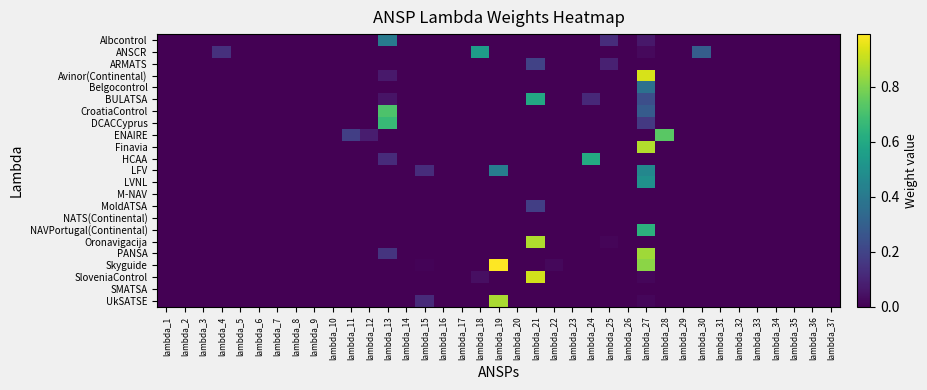

Reading right to left, extract all data points from this chart.

Albcontrol: lambda_37=0.0	lambda_36=0.0	lambda_35=0.0	lambda_34=0.0	lambda_33=0.0	lambda_32=0.0	lambda_31=0.0	lambda_30=0.0	lambda_29=0.0	lambda_28=0.0	lambda_27=0.1	lambda_26=0.0	lambda_25=0.1	lambda_24=0.0	lambda_23=0.0	lambda_22=0.0	lambda_21=0.0	lambda_20=0.0	lambda_19=0.0	lambda_18=0.0	lambda_17=0.0	lambda_16=0.0	lambda_15=0.0	lambda_14=0.0	lambda_13=0.4	lambda_12=0.0	lambda_11=0.0	lambda_10=0.0	lambda_9=0.0	lambda_8=0.0	lambda_7=0.0	lambda_6=0.0	lambda_5=0.0	lambda_4=0.0	lambda_3=0.0	lambda_2=0.0	lambda_1=0.0
ANSCR: lambda_37=0.0	lambda_36=0.0	lambda_35=0.0	lambda_34=0.0	lambda_33=0.0	lambda_32=0.0	lambda_31=0.0	lambda_30=0.3	lambda_29=0.0	lambda_28=0.0	lambda_27=0.0	lambda_26=0.0	lambda_25=0.0	lambda_24=0.0	lambda_23=0.0	lambda_22=0.0	lambda_21=0.0	lambda_20=0.0	lambda_19=0.0	lambda_18=0.5	lambda_17=0.0	lambda_16=0.0	lambda_15=0.0	lambda_14=0.0	lambda_13=0.0	lambda_12=0.0	lambda_11=0.0	lambda_10=0.0	lambda_9=0.0	lambda_8=0.0	lambda_7=0.0	lambda_6=0.0	lambda_5=0.0	lambda_4=0.1	lambda_3=0.0	lambda_2=0.0	lambda_1=0.0
ARMATS: lambda_37=0.0	lambda_36=0.0	lambda_35=0.0	lambda_34=0.0	lambda_33=0.0	lambda_32=0.0	lambda_31=0.0	lambda_30=0.0	lambda_29=0.0	lambda_28=0.0	lambda_27=0.0	lambda_26=0.0	lambda_25=0.1	lambda_24=0.0	lambda_23=0.0	lambda_22=0.0	lambda_21=0.2	lambda_20=0.0	lambda_19=0.0	lambda_18=0.0	lambda_17=0.0	lambda_16=0.0	lambda_15=0.0	lambda_14=0.0	lambda_13=0.0	lambda_12=0.0	lambda_11=0.0	lambda_10=0.0	lambda_9=0.0	lambda_8=0.0	lambda_7=0.0	lambda_6=0.0	lambda_5=0.0	lambda_4=0.0	lambda_3=0.0	lambda_2=0.0	lambda_1=0.0
Avinor(Continental): lambda_37=0.0	lambda_36=0.0	lambda_35=0.0	lambda_34=0.0	lambda_33=0.0	lambda_32=0.0	lambda_31=0.0	lambda_30=0.0	lambda_29=0.0	lambda_28=0.0	lambda_27=0.9	lambda_26=0.0	lambda_25=0.0	lambda_24=0.0	lambda_23=0.0	lambda_22=0.0	lambda_21=0.0	lambda_20=0.0	lambda_19=0.0	lambda_18=0.0	lambda_17=0.0	lambda_16=0.0	lambda_15=0.0	lambda_14=0.0	lambda_13=0.1	lambda_12=0.0	lambda_11=0.0	lambda_10=0.0	lambda_9=0.0	lambda_8=0.0	lambda_7=0.0	lambda_6=0.0	lambda_5=0.0	lambda_4=0.0	lambda_3=0.0	lambda_2=0.0	lambda_1=0.0
Belgocontrol: lambda_37=0.0	lambda_36=0.0	lambda_35=0.0	lambda_34=0.0	lambda_33=0.0	lambda_32=0.0	lambda_31=0.0	lambda_30=0.0	lambda_29=0.0	lambda_28=0.0	lambda_27=0.4	lambda_26=0.0	lambda_25=0.0	lambda_24=0.0	lambda_23=0.0	lambda_22=0.0	lambda_21=0.0	lambda_20=0.0	lambda_19=0.0	lambda_18=0.0	lambda_17=0.0	lambda_16=0.0	lambda_15=0.0	lambda_14=0.0	lambda_13=0.0	lambda_12=0.0	lambda_11=0.0	lambda_10=0.0	lambda_9=0.0	lambda_8=0.0	lambda_7=0.0	lambda_6=0.0	lambda_5=0.0	lambda_4=0.0	lambda_3=0.0	lambda_2=0.0	lambda_1=0.0
BULATSA: lambda_37=0.0	lambda_36=0.0	lambda_35=0.0	lambda_34=0.0	lambda_33=0.0	lambda_32=0.0	lambda_31=0.0	lambda_30=0.0	lambda_29=0.0	lambda_28=0.0	lambda_27=0.2	lambda_26=0.0	lambda_25=0.0	lambda_24=0.1	lambda_23=0.0	lambda_22=0.0	lambda_21=0.6	lambda_20=0.0	lambda_19=0.0	lambda_18=0.0	lambda_17=0.0	lambda_16=0.0	lambda_15=0.0	lambda_14=0.0	lambda_13=0.1	lambda_12=0.0	lambda_11=0.0	lambda_10=0.0	lambda_9=0.0	lambda_8=0.0	lambda_7=0.0	lambda_6=0.0	lambda_5=0.0	lambda_4=0.0	lambda_3=0.0	lambda_2=0.0	lambda_1=0.0
CroatiaControl: lambda_37=0.0	lambda_36=0.0	lambda_35=0.0	lambda_34=0.0	lambda_33=0.0	lambda_32=0.0	lambda_31=0.0	lambda_30=0.0	lambda_29=0.0	lambda_28=0.0	lambda_27=0.3	lambda_26=0.0	lambda_25=0.0	lambda_24=0.0	lambda_23=0.0	lambda_22=0.0	lambda_21=0.0	lambda_20=0.0	lambda_19=0.0	lambda_18=0.0	lambda_17=0.0	lambda_16=0.0	lambda_15=0.0	lambda_14=0.0	lambda_13=0.7	lambda_12=0.0	lambda_11=0.0	lambda_10=0.0	lambda_9=0.0	lambda_8=0.0	lambda_7=0.0	lambda_6=0.0	lambda_5=0.0	lambda_4=0.0	lambda_3=0.0	lambda_2=0.0	lambda_1=0.0
DCACCyprus: lambda_37=0.0	lambda_36=0.0	lambda_35=0.0	lambda_34=0.0	lambda_33=0.0	lambda_32=0.0	lambda_31=0.0	lambda_30=0.0	lambda_29=0.0	lambda_28=0.0	lambda_27=0.2	lambda_26=0.0	lambda_25=0.0	lambda_24=0.0	lambda_23=0.0	lambda_22=0.0	lambda_21=0.0	lambda_20=0.0	lambda_19=0.0	lambda_18=0.0	lambda_17=0.0	lambda_16=0.0	lambda_15=0.0	lambda_14=0.0	lambda_13=0.7	lambda_12=0.0	lambda_11=0.0	lambda_10=0.0	lambda_9=0.0	lambda_8=0.0	lambda_7=0.0	lambda_6=0.0	lambda_5=0.0	lambda_4=0.0	lambda_3=0.0	lambda_2=0.0	lambda_1=0.0
ENAIRE: lambda_37=0.0	lambda_36=0.0	lambda_35=0.0	lambda_34=0.0	lambda_33=0.0	lambda_32=0.0	lambda_31=0.0	lambda_30=0.0	lambda_29=0.0	lambda_28=0.7	lambda_27=0.0	lambda_26=0.0	lambda_25=0.0	lambda_24=0.0	lambda_23=0.0	lambda_22=0.0	lambda_21=0.0	lambda_20=0.0	lambda_19=0.0	lambda_18=0.0	lambda_17=0.0	lambda_16=0.0	lambda_15=0.0	lambda_14=0.0	lambda_13=0.0	lambda_12=0.1	lambda_11=0.2	lambda_10=0.0	lambda_9=0.0	lambda_8=0.0	lambda_7=0.0	lambda_6=0.0	lambda_5=0.0	lambda_4=0.0	lambda_3=0.0	lambda_2=0.0	lambda_1=0.0
Finavia: lambda_37=0.0	lambda_36=0.0	lambda_35=0.0	lambda_34=0.0	lambda_33=0.0	lambda_32=0.0	lambda_31=0.0	lambda_30=0.0	lambda_29=0.0	lambda_28=0.0	lambda_27=0.9	lambda_26=0.0	lambda_25=0.0	lambda_24=0.0	lambda_23=0.0	lambda_22=0.0	lambda_21=0.0	lambda_20=0.0	lambda_19=0.0	lambda_18=0.0	lambda_17=0.0	lambda_16=0.0	lambda_15=0.0	lambda_14=0.0	lambda_13=0.0	lambda_12=0.0	lambda_11=0.0	lambda_10=0.0	lambda_9=0.0	lambda_8=0.0	lambda_7=0.0	lambda_6=0.0	lambda_5=0.0	lambda_4=0.0	lambda_3=0.0	lambda_2=0.0	lambda_1=0.0
HCAA: lambda_37=0.0	lambda_36=0.0	lambda_35=0.0	lambda_34=0.0	lambda_33=0.0	lambda_32=0.0	lambda_31=0.0	lambda_30=0.0	lambda_29=0.0	lambda_28=0.0	lambda_27=0.0	lambda_26=0.0	lambda_25=0.0	lambda_24=0.6	lambda_23=0.0	lambda_22=0.0	lambda_21=0.0	lambda_20=0.0	lambda_19=0.0	lambda_18=0.0	lambda_17=0.0	lambda_16=0.0	lambda_15=0.0	lambda_14=0.0	lambda_13=0.1	lambda_12=0.0	lambda_11=0.0	lambda_10=0.0	lambda_9=0.0	lambda_8=0.0	lambda_7=0.0	lambda_6=0.0	lambda_5=0.0	lambda_4=0.0	lambda_3=0.0	lambda_2=0.0	lambda_1=0.0
LFV: lambda_37=0.0	lambda_36=0.0	lambda_35=0.0	lambda_34=0.0	lambda_33=0.0	lambda_32=0.0	lambda_31=0.0	lambda_30=0.0	lambda_29=0.0	lambda_28=0.0	lambda_27=0.5	lambda_26=0.0	lambda_25=0.0	lambda_24=0.0	lambda_23=0.0	lambda_22=0.0	lambda_21=0.0	lambda_20=0.0	lambda_19=0.4	lambda_18=0.0	lambda_17=0.0	lambda_16=0.0	lambda_15=0.1	lambda_14=0.0	lambda_13=0.0	lambda_12=0.0	lambda_11=0.0	lambda_10=0.0	lambda_9=0.0	lambda_8=0.0	lambda_7=0.0	lambda_6=0.0	lambda_5=0.0	lambda_4=0.0	lambda_3=0.0	lambda_2=0.0	lambda_1=0.0
LVNL: lambda_37=0.0	lambda_36=0.0	lambda_35=0.0	lambda_34=0.0	lambda_33=0.0	lambda_32=0.0	lambda_31=0.0	lambda_30=0.0	lambda_29=0.0	lambda_28=0.0	lambda_27=0.5	lambda_26=0.0	lambda_25=0.0	lambda_24=0.0	lambda_23=0.0	lambda_22=0.0	lambda_21=0.0	lambda_20=0.0	lambda_19=0.0	lambda_18=0.0	lambda_17=0.0	lambda_16=0.0	lambda_15=0.0	lambda_14=0.0	lambda_13=0.0	lambda_12=0.0	lambda_11=0.0	lambda_10=0.0	lambda_9=0.0	lambda_8=0.0	lambda_7=0.0	lambda_6=0.0	lambda_5=0.0	lambda_4=0.0	lambda_3=0.0	lambda_2=0.0	lambda_1=0.0
M-NAV: lambda_37=0.0	lambda_36=0.0	lambda_35=0.0	lambda_34=0.0	lambda_33=0.0	lambda_32=0.0	lambda_31=0.0	lambda_30=0.0	lambda_29=0.0	lambda_28=0.0	lambda_27=0.0	lambda_26=0.0	lambda_25=0.0	lambda_24=0.0	lambda_23=0.0	lambda_22=0.0	lambda_21=0.0	lambda_20=0.0	lambda_19=0.0	lambda_18=0.0	lambda_17=0.0	lambda_16=0.0	lambda_15=0.0	lambda_14=0.0	lambda_13=0.0	lambda_12=0.0	lambda_11=0.0	lambda_10=0.0	lambda_9=0.0	lambda_8=0.0	lambda_7=0.0	lambda_6=0.0	lambda_5=0.0	lambda_4=0.0	lambda_3=0.0	lambda_2=0.0	lambda_1=0.0
MoldATSA: lambda_37=0.0	lambda_36=0.0	lambda_35=0.0	lambda_34=0.0	lambda_33=0.0	lambda_32=0.0	lambda_31=0.0	lambda_30=0.0	lambda_29=0.0	lambda_28=0.0	lambda_27=0.0	lambda_26=0.0	lambda_25=0.0	lambda_24=0.0	lambda_23=0.0	lambda_22=0.0	lambda_21=0.2	lambda_20=0.0	lambda_19=0.0	lambda_18=0.0	lambda_17=0.0	lambda_16=0.0	lambda_15=0.0	lambda_14=0.0	lambda_13=0.0	lambda_12=0.0	lambda_11=0.0	lambda_10=0.0	lambda_9=0.0	lambda_8=0.0	lambda_7=0.0	lambda_6=0.0	lambda_5=0.0	lambda_4=0.0	lambda_3=0.0	lambda_2=0.0	lambda_1=0.0
NATS(Continental): lambda_37=0.0	lambda_36=0.0	lambda_35=0.0	lambda_34=0.0	lambda_33=0.0	lambda_32=0.0	lambda_31=0.0	lambda_30=0.0	lambda_29=0.0	lambda_28=0.0	lambda_27=0.0	lambda_26=0.0	lambda_25=0.0	lambda_24=0.0	lambda_23=0.0	lambda_22=0.0	lambda_21=0.0	lambda_20=0.0	lambda_19=0.0	lambda_18=0.0	lambda_17=0.0	lambda_16=0.0	lambda_15=0.0	lambda_14=0.0	lambda_13=0.0	lambda_12=0.0	lambda_11=0.0	lambda_10=0.0	lambda_9=0.0	lambda_8=0.0	lambda_7=0.0	lambda_6=0.0	lambda_5=0.0	lambda_4=0.0	lambda_3=0.0	lambda_2=0.0	lambda_1=0.0
NAVPortugal(Continental): lambda_37=0.0	lambda_36=0.0	lambda_35=0.0	lambda_34=0.0	lambda_33=0.0	lambda_32=0.0	lambda_31=0.0	lambda_30=0.0	lambda_29=0.0	lambda_28=0.0	lambda_27=0.6	lambda_26=0.0	lambda_25=0.0	lambda_24=0.0	lambda_23=0.0	lambda_22=0.0	lambda_21=0.0	lambda_20=0.0	lambda_19=0.0	lambda_18=0.0	lambda_17=0.0	lambda_16=0.0	lambda_15=0.0	lambda_14=0.0	lambda_13=0.0	lambda_12=0.0	lambda_11=0.0	lambda_10=0.0	lambda_9=0.0	lambda_8=0.0	lambda_7=0.0	lambda_6=0.0	lambda_5=0.0	lambda_4=0.0	lambda_3=0.0	lambda_2=0.0	lambda_1=0.0
Oronavigacija: lambda_37=0.0	lambda_36=0.0	lambda_35=0.0	lambda_34=0.0	lambda_33=0.0	lambda_32=0.0	lambda_31=0.0	lambda_30=0.0	lambda_29=0.0	lambda_28=0.0	lambda_27=0.0	lambda_26=0.0	lambda_25=0.0	lambda_24=0.0	lambda_23=0.0	lambda_22=0.0	lambda_21=0.9	lambda_20=0.0	lambda_19=0.0	lambda_18=0.0	lambda_17=0.0	lambda_16=0.0	lambda_15=0.0	lambda_14=0.0	lambda_13=0.0	lambda_12=0.0	lambda_11=0.0	lambda_10=0.0	lambda_9=0.0	lambda_8=0.0	lambda_7=0.0	lambda_6=0.0	lambda_5=0.0	lambda_4=0.0	lambda_3=0.0	lambda_2=0.0	lambda_1=0.0
PANSA: lambda_37=0.0	lambda_36=0.0	lambda_35=0.0	lambda_34=0.0	lambda_33=0.0	lambda_32=0.0	lambda_31=0.0	lambda_30=0.0	lambda_29=0.0	lambda_28=0.0	lambda_27=0.9	lambda_26=0.0	lambda_25=0.0	lambda_24=0.0	lambda_23=0.0	lambda_22=0.0	lambda_21=0.0	lambda_20=0.0	lambda_19=0.0	lambda_18=0.0	lambda_17=0.0	lambda_16=0.0	lambda_15=0.0	lambda_14=0.0	lambda_13=0.1	lambda_12=0.0	lambda_11=0.0	lambda_10=0.0	lambda_9=0.0	lambda_8=0.0	lambda_7=0.0	lambda_6=0.0	lambda_5=0.0	lambda_4=0.0	lambda_3=0.0	lambda_2=0.0	lambda_1=0.0
Skyguide: lambda_37=0.0	lambda_36=0.0	lambda_35=0.0	lambda_34=0.0	lambda_33=0.0	lambda_32=0.0	lambda_31=0.0	lambda_30=0.0	lambda_29=0.0	lambda_28=0.0	lambda_27=0.8	lambda_26=0.0	lambda_25=0.0	lambda_24=0.0	lambda_23=0.0	lambda_22=0.0	lambda_21=0.0	lambda_20=0.0	lambda_19=1.0	lambda_18=0.0	lambda_17=0.0	lambda_16=0.0	lambda_15=0.0	lambda_14=0.0	lambda_13=0.0	lambda_12=0.0	lambda_11=0.0	lambda_10=0.0	lambda_9=0.0	lambda_8=0.0	lambda_7=0.0	lambda_6=0.0	lambda_5=0.0	lambda_4=0.0	lambda_3=0.0	lambda_2=0.0	lambda_1=0.0
SloveniaControl: lambda_37=0.0	lambda_36=0.0	lambda_35=0.0	lambda_34=0.0	lambda_33=0.0	lambda_32=0.0	lambda_31=0.0	lambda_30=0.0	lambda_29=0.0	lambda_28=0.0	lambda_27=0.0	lambda_26=0.0	lambda_25=0.0	lambda_24=0.0	lambda_23=0.0	lambda_22=0.0	lambda_21=0.9	lambda_20=0.0	lambda_19=0.0	lambda_18=0.0	lambda_17=0.0	lambda_16=0.0	lambda_15=0.0	lambda_14=0.0	lambda_13=0.0	lambda_12=0.0	lambda_11=0.0	lambda_10=0.0	lambda_9=0.0	lambda_8=0.0	lambda_7=0.0	lambda_6=0.0	lambda_5=0.0	lambda_4=0.0	lambda_3=0.0	lambda_2=0.0	lambda_1=0.0
SMATSA: lambda_37=0.0	lambda_36=0.0	lambda_35=0.0	lambda_34=0.0	lambda_33=0.0	lambda_32=0.0	lambda_31=0.0	lambda_30=0.0	lambda_29=0.0	lambda_28=0.0	lambda_27=0.0	lambda_26=0.0	lambda_25=0.0	lambda_24=0.0	lambda_23=0.0	lambda_22=0.0	lambda_21=0.0	lambda_20=0.0	lambda_19=0.0	lambda_18=0.0	lambda_17=0.0	lambda_16=0.0	lambda_15=0.0	lambda_14=0.0	lambda_13=0.0	lambda_12=0.0	lambda_11=0.0	lambda_10=0.0	lambda_9=0.0	lambda_8=0.0	lambda_7=0.0	lambda_6=0.0	lambda_5=0.0	lambda_4=0.0	lambda_3=0.0	lambda_2=0.0	lambda_1=0.0
UkSATSE: lambda_37=0.0	lambda_36=0.0	lambda_35=0.0	lambda_34=0.0	lambda_33=0.0	lambda_32=0.0	lambda_31=0.0	lambda_30=0.0	lambda_29=0.0	lambda_28=0.0	lambda_27=0.0	lambda_26=0.0	lambda_25=0.0	lambda_24=0.0	lambda_23=0.0	lambda_22=0.0	lambda_21=0.0	lambda_20=0.0	lambda_19=0.9	lambda_18=0.0	lambda_17=0.0	lambda_16=0.0	lambda_15=0.1	lambda_14=0.0	lambda_13=0.0	lambda_12=0.0	lambda_11=0.0	lambda_10=0.0	lambda_9=0.0	lambda_8=0.0	lambda_7=0.0	lambda_6=0.0	lambda_5=0.0	lambda_4=0.0	lambda_3=0.0	lambda_2=0.0	lambda_1=0.0